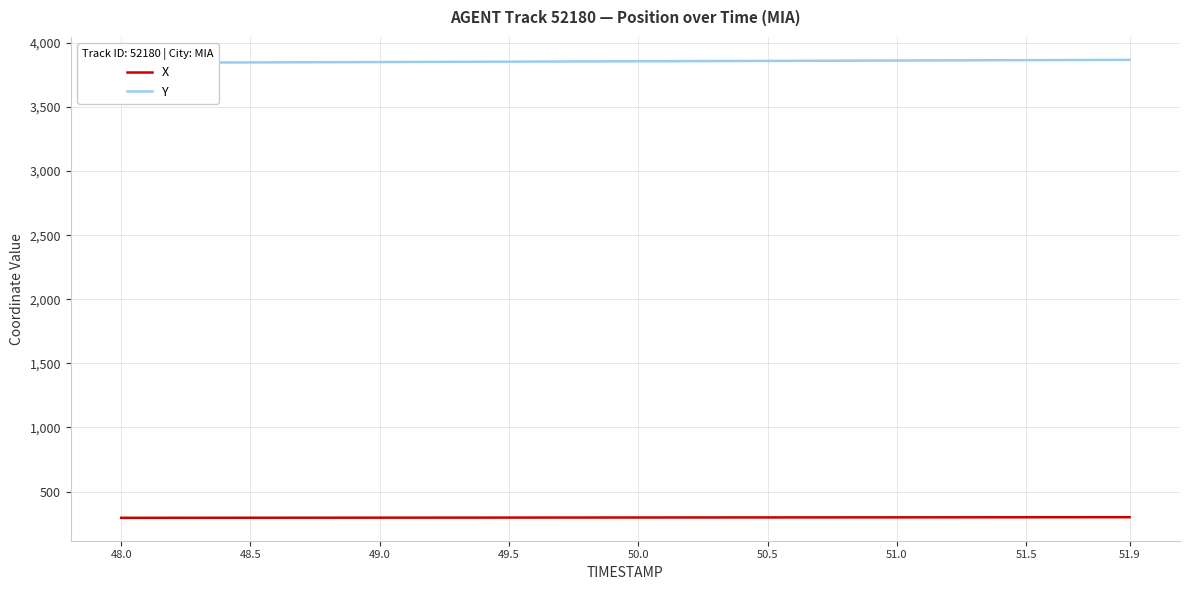

What is the highest value of the X series?

299.8